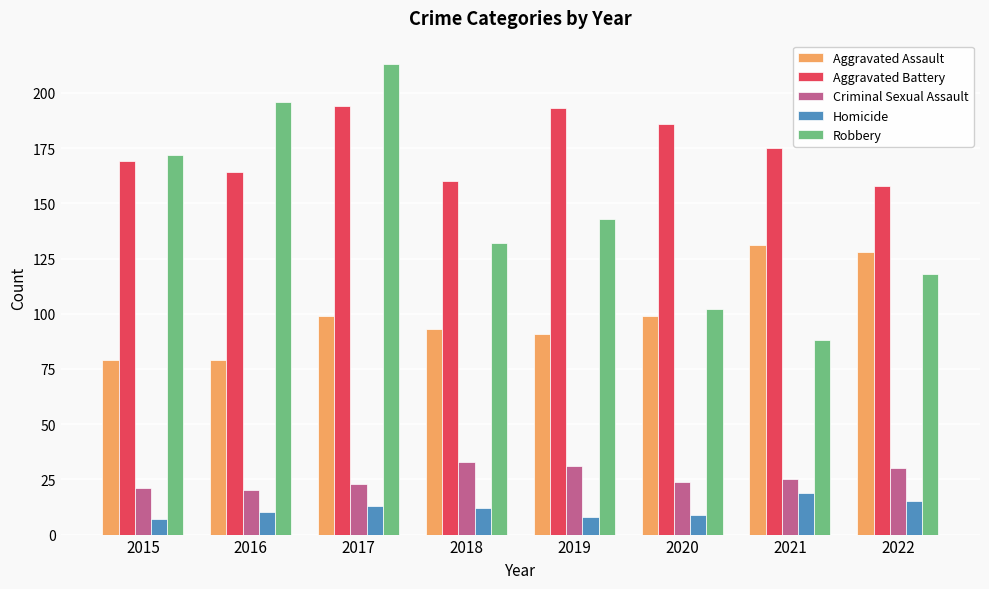

What is the spread (max minus min) of values at 2016?

186